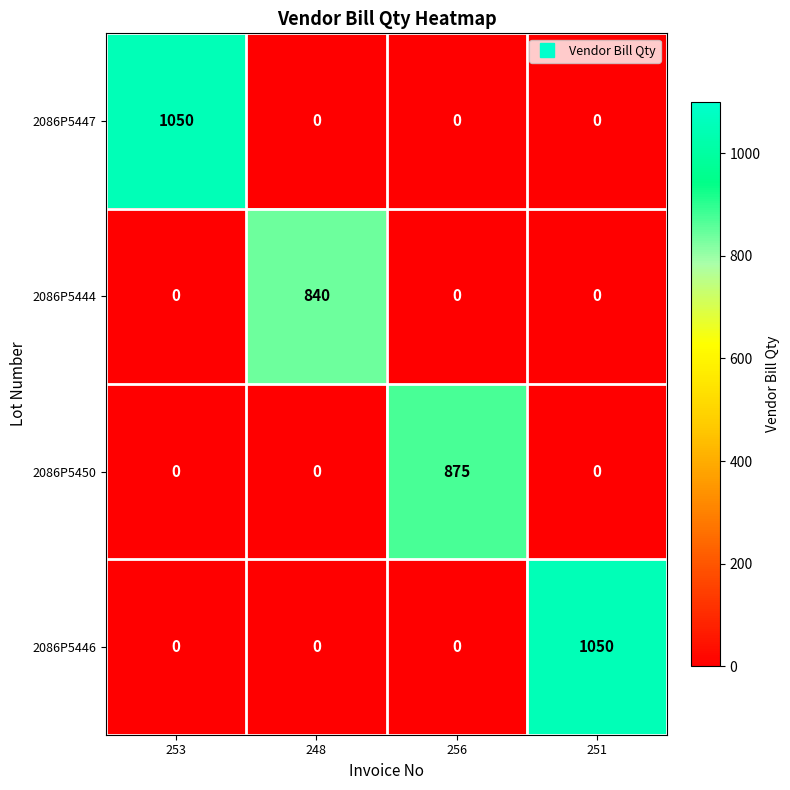

What is the maximum value for 2086P5447?

1050